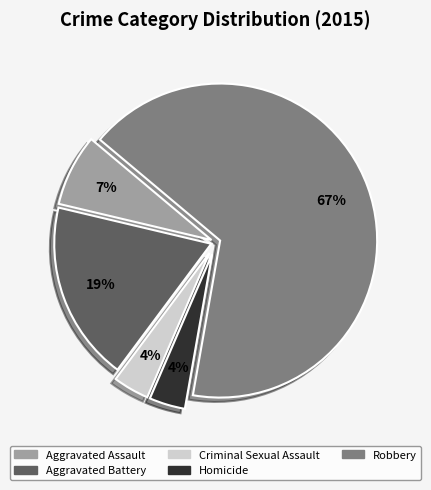

Do Criminal Sexual Assault and Aggravated Battery together represent more than half of the pie?

No